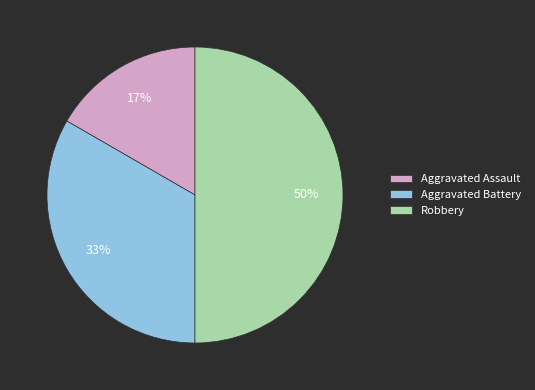

How many slices are in this pie chart?

3